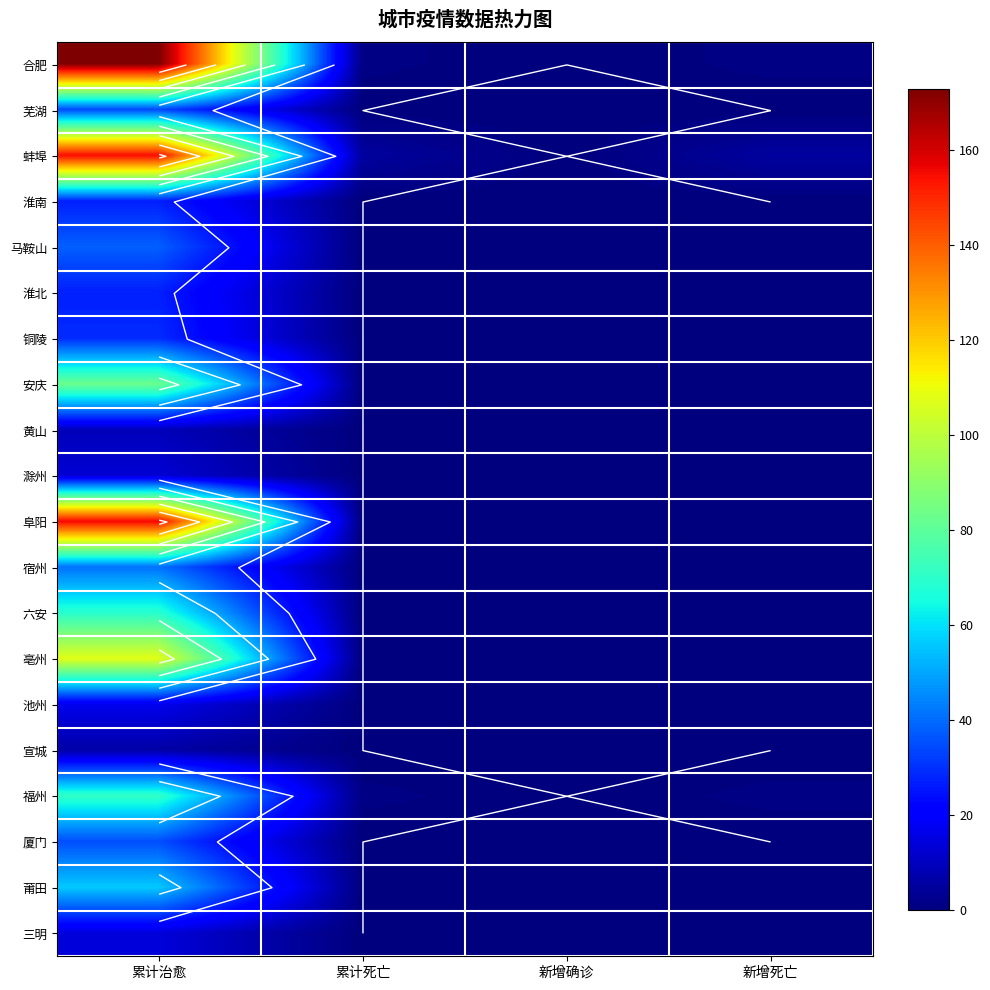

The value of 宿州 at 累计治愈 is 59. True or false?

False